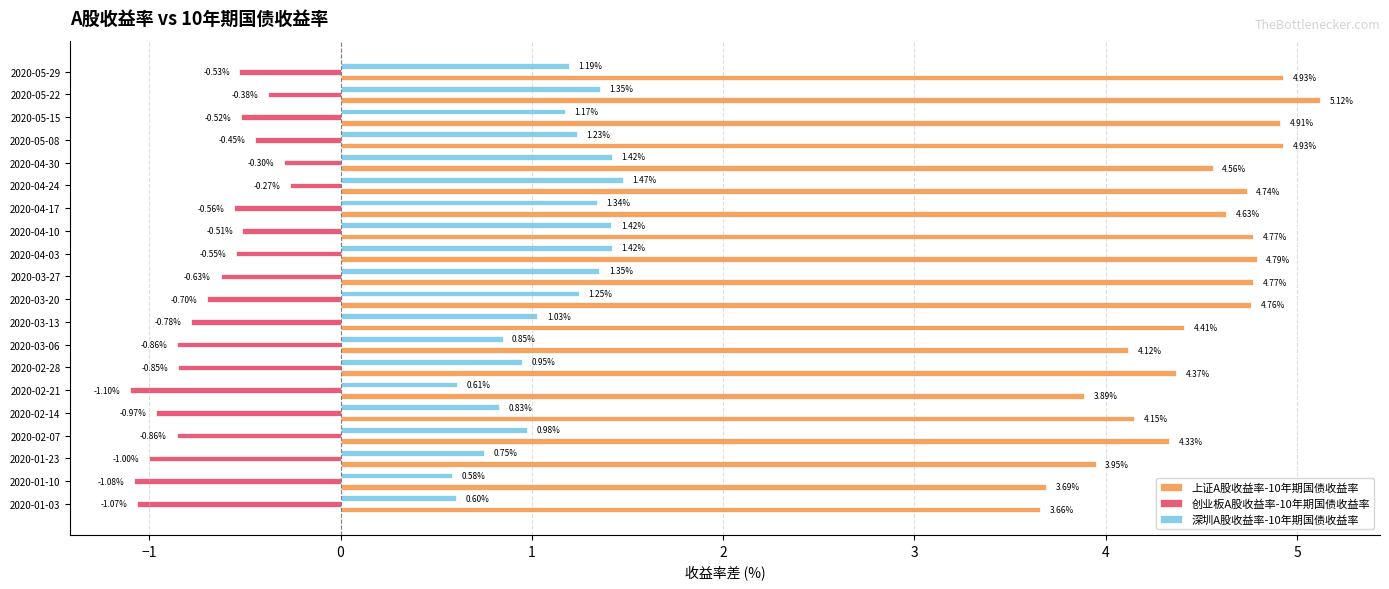

Rank the series by their maximum value, from highest to lowest.

上证A股收益率-10年期国债收益率, 深圳A股收益率-10年期国债收益率, 创业板A股收益率-10年期国债收益率